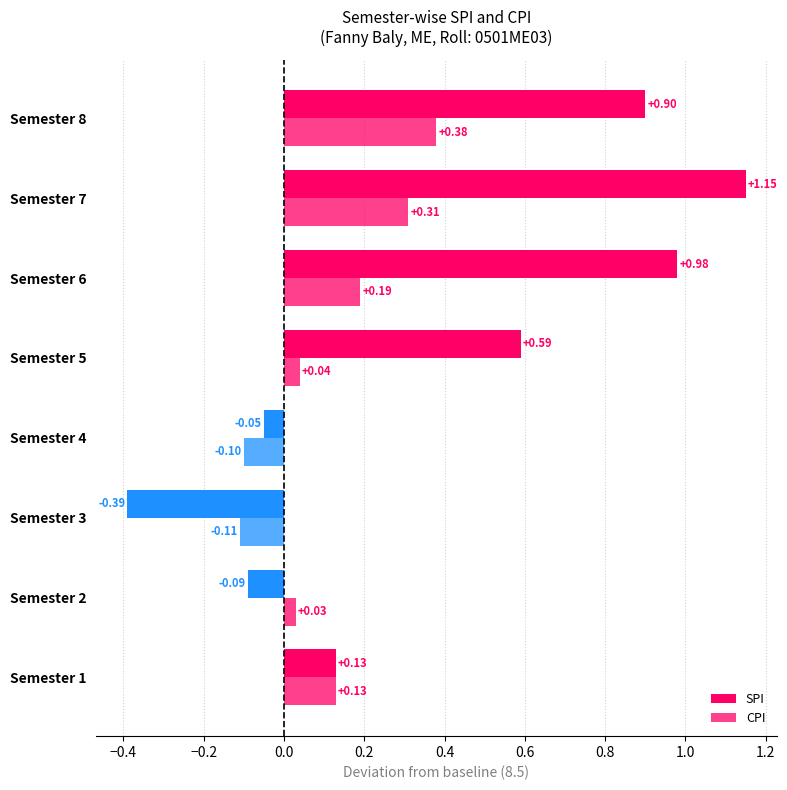

What is the difference between the maximum and second lowest values in the CPI series?

0.5